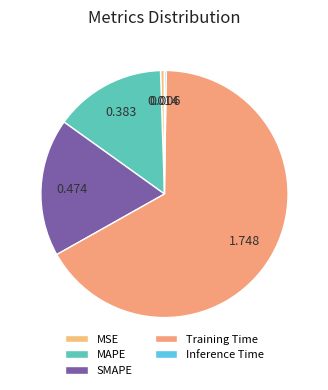

Approximately how many times larger is the value at MAPE compared to Training Time?

0.2